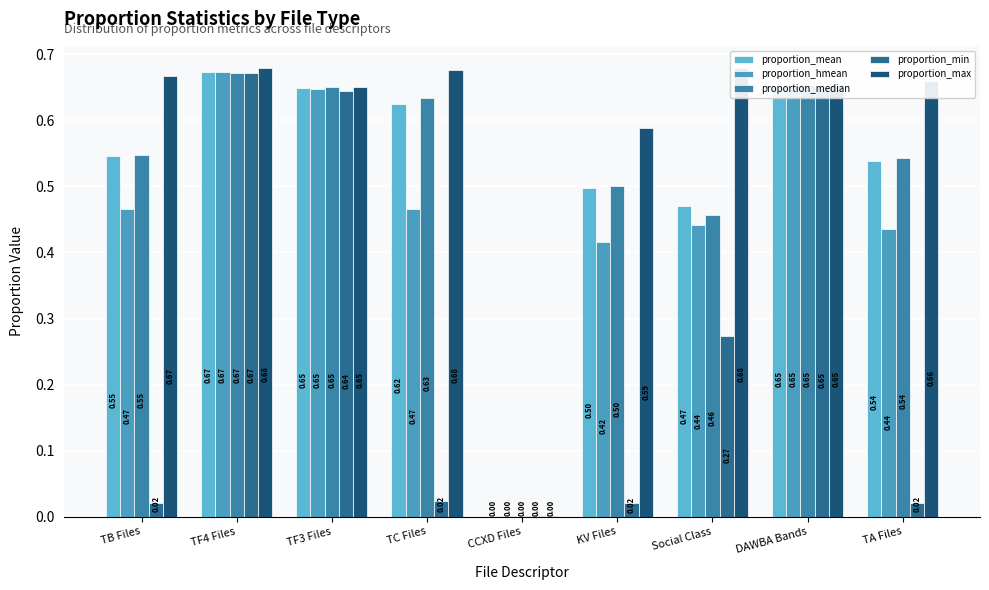

What is the average value of the proportion_min series?

0.3